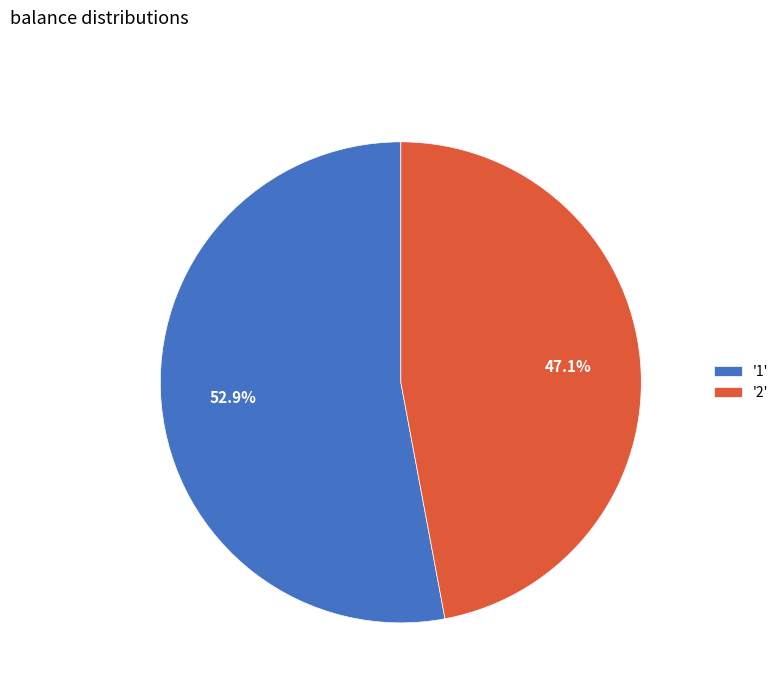

Approximately how many times larger is the value at '2' compared to '1'?

0.9